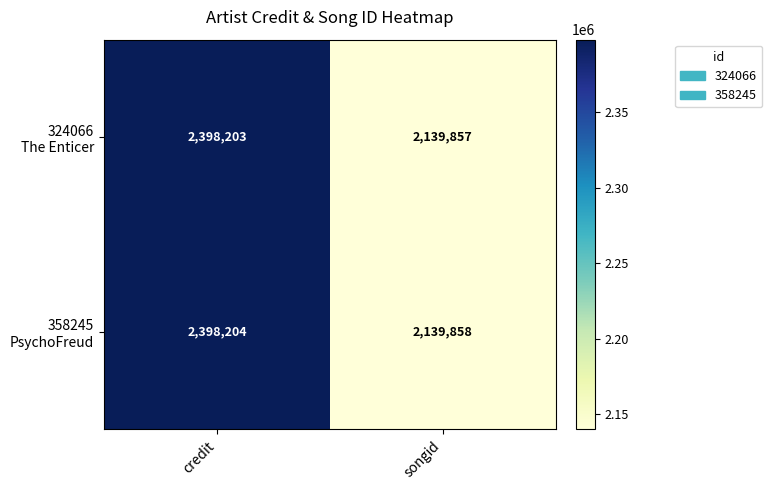

Which category has the highest value across all series?

credit